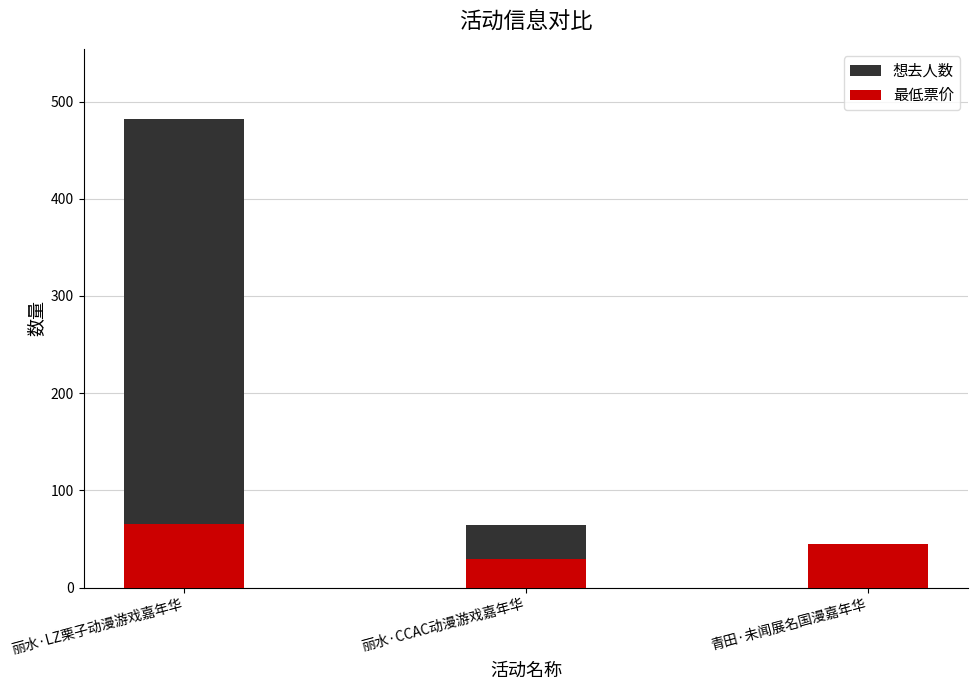

At which label is 想去人数 closest to 258?

丽水·CCAC动漫游戏嘉年华